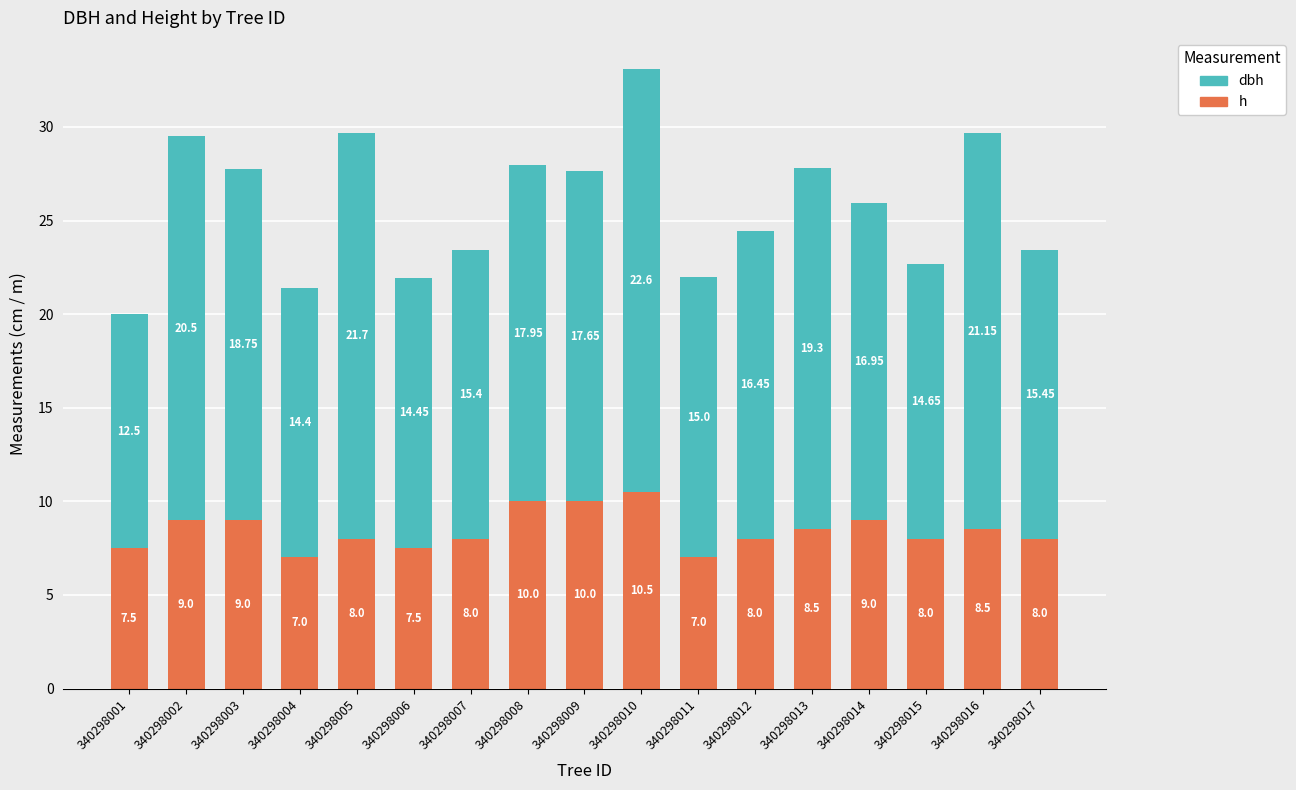

What is the difference between the second highest and minimum values in the h series?

3.0